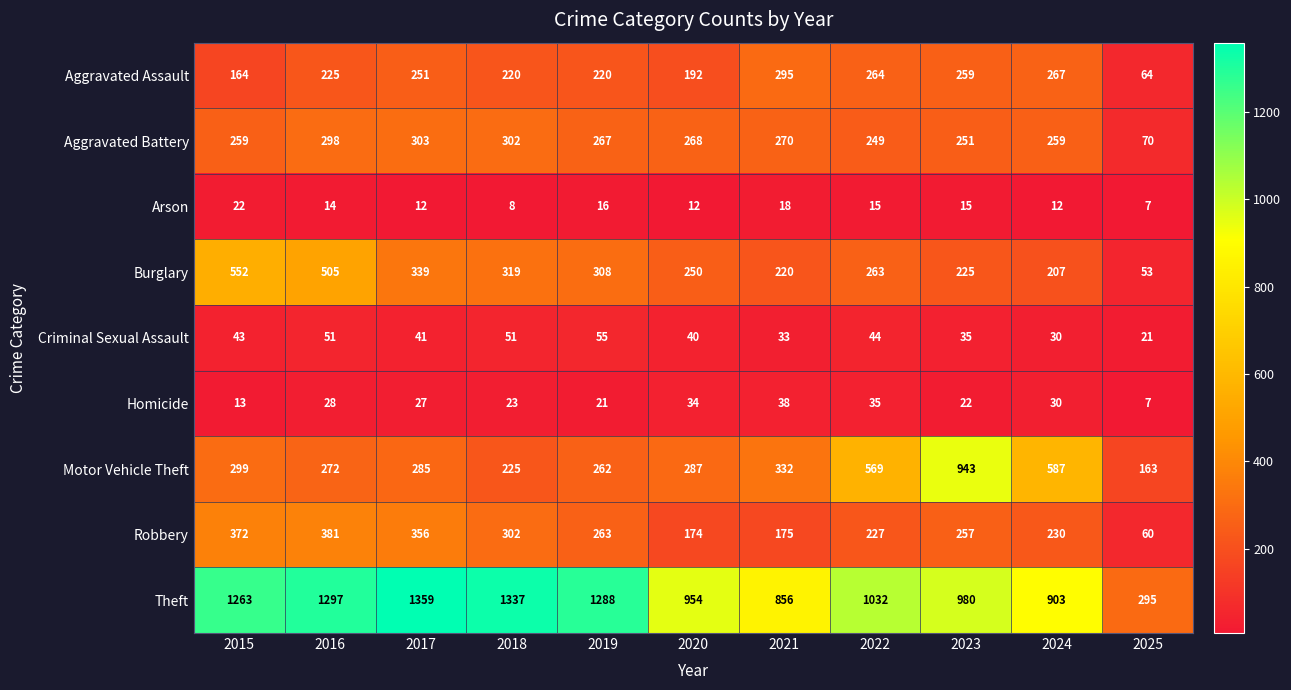

What is the total value across all series at 2021?

2237